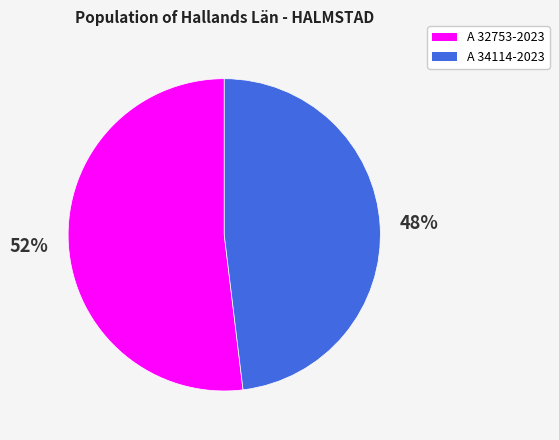

The A 34114-2023 slice represents 48% of the pie. True or false?

True